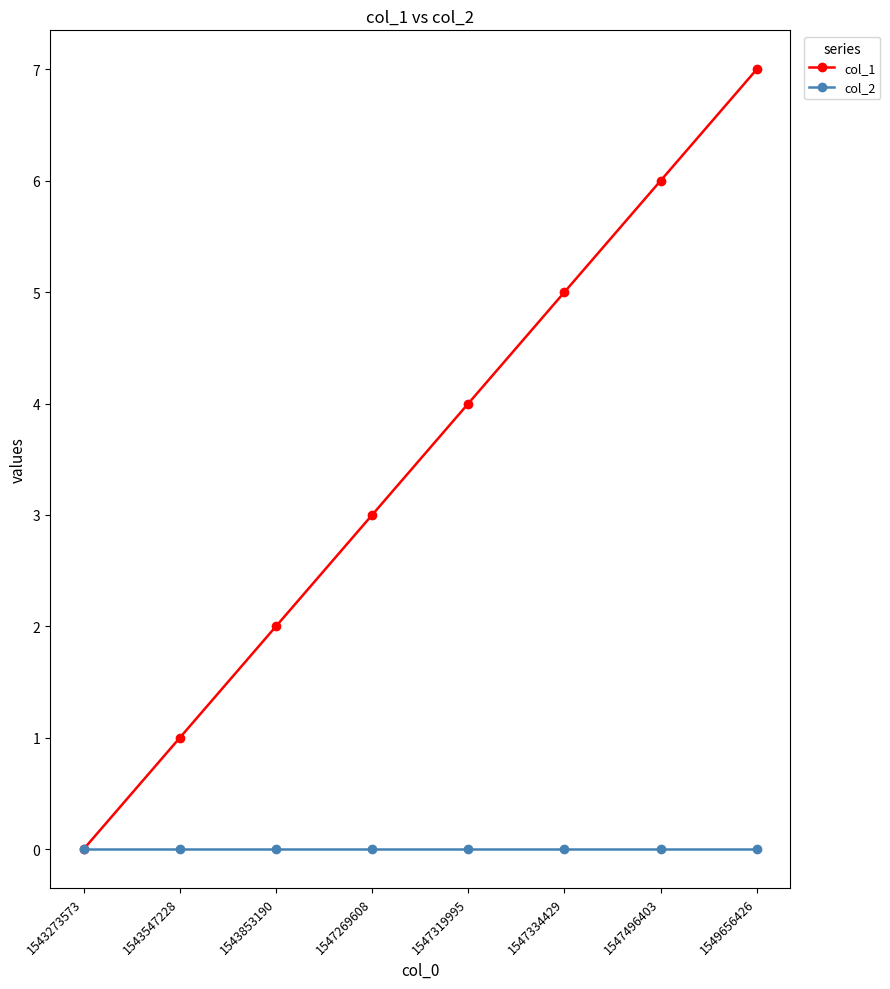

What is the spread (max minus min) of values at 1547334429?

5